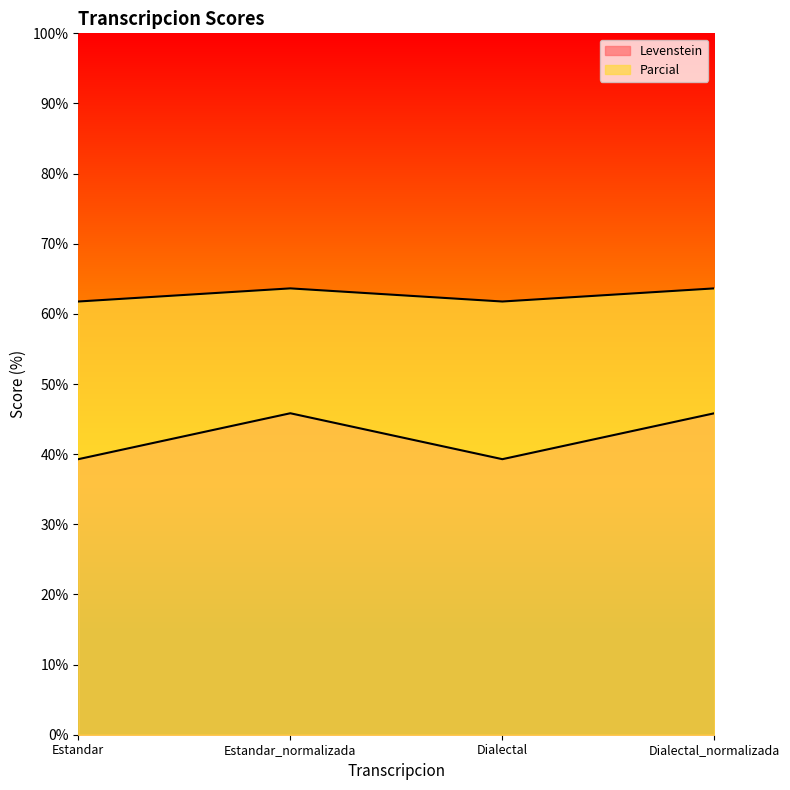

At which category is the sum across all series the highest?

Estandar_normalizada